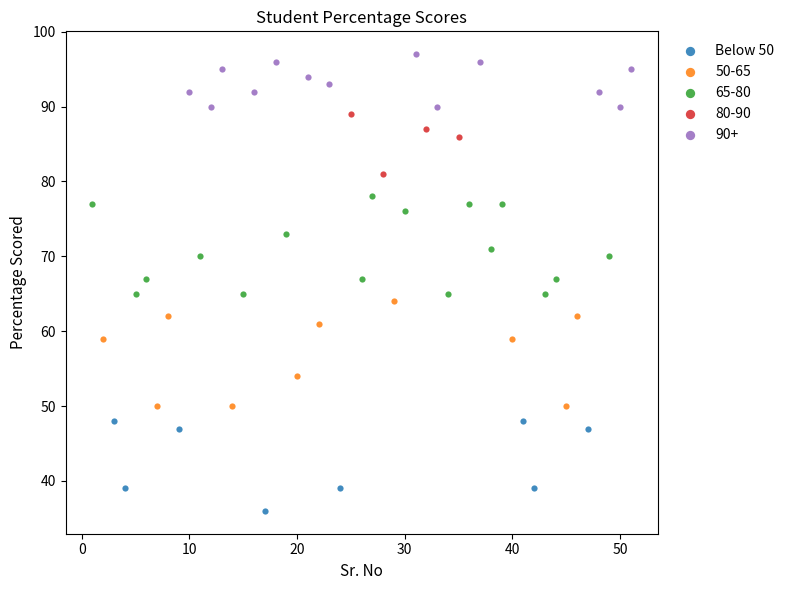

Which series contains the highest Y value?

90+